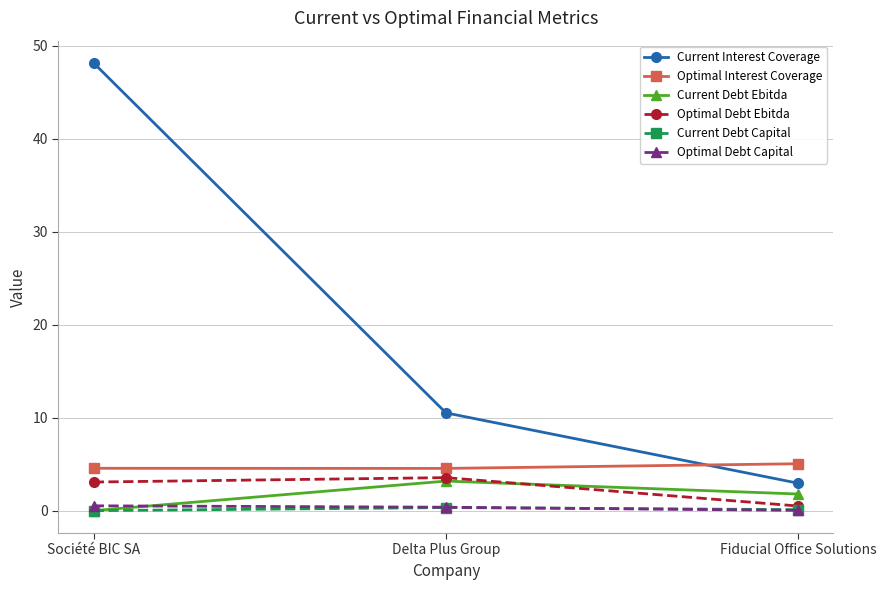

What is the difference between the maximum and minimum values in the Current Debt Capital series?

0.3